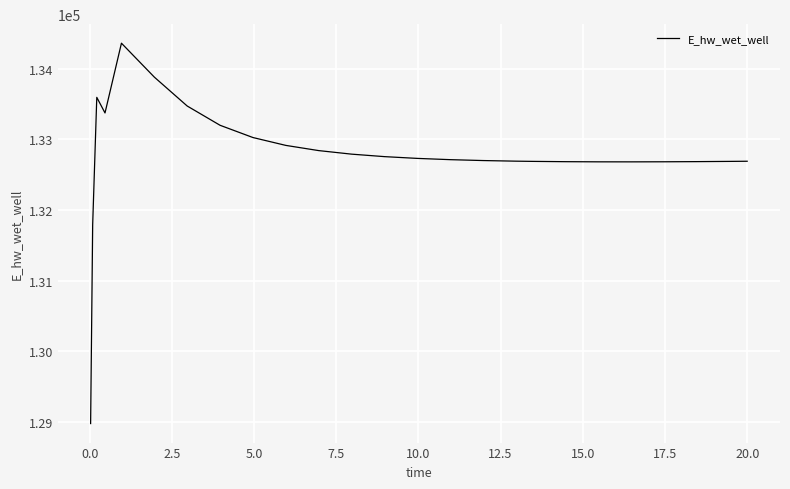

What is the difference between the maximum and minimum values?

5385.7